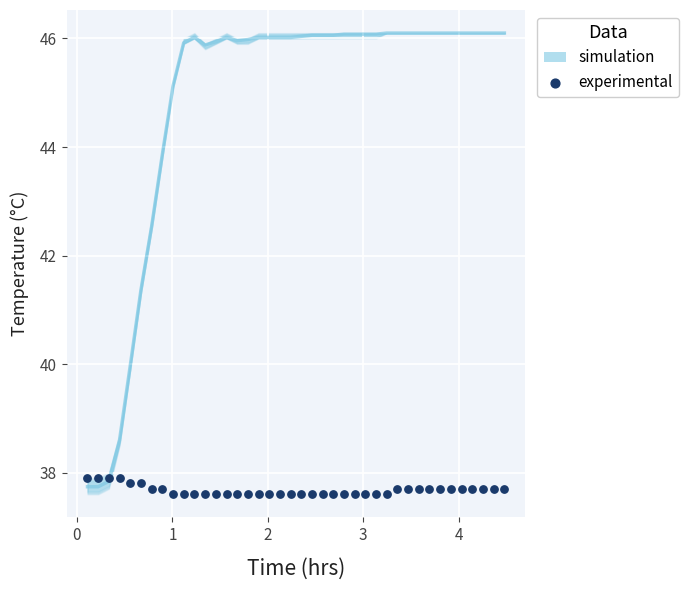

Which series has the widest spread of Y values?

simulation